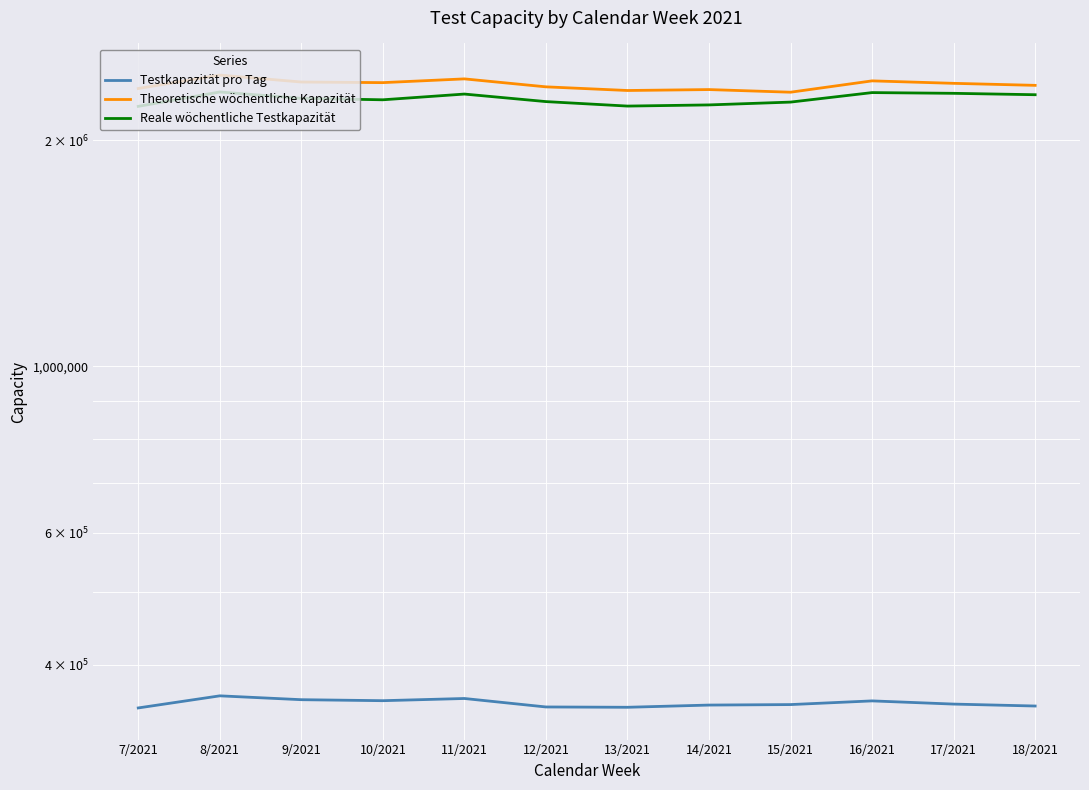

What is the label of the 11th point from the left?

17/2021